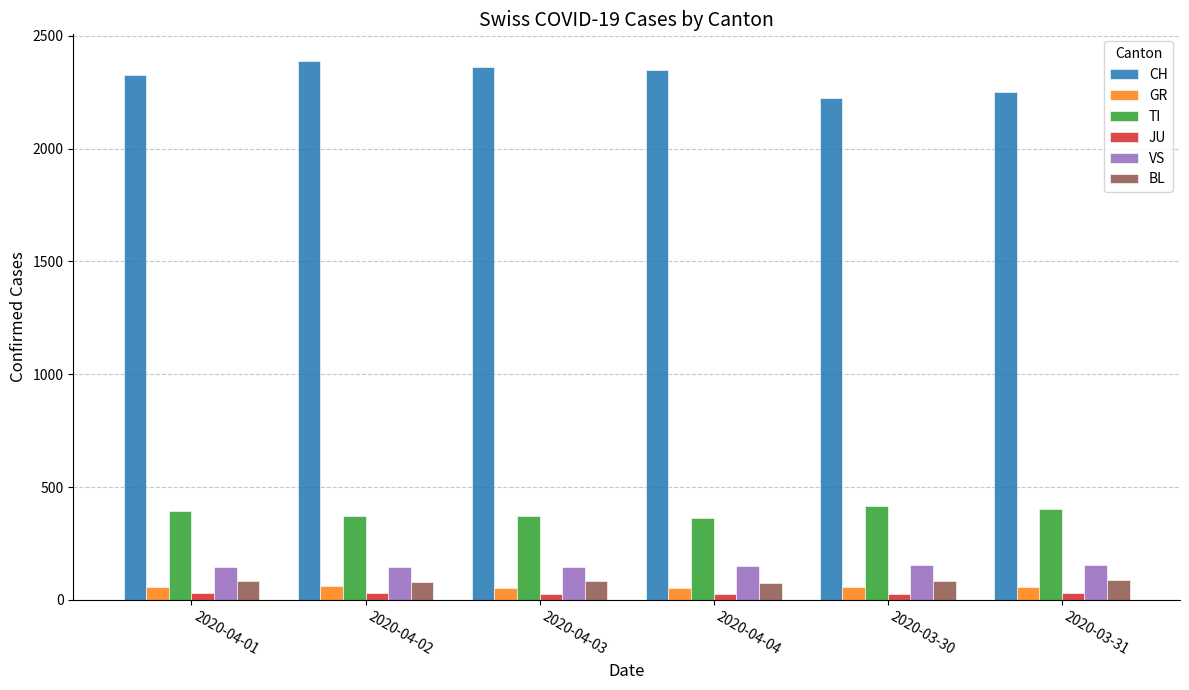

What is the maximum value shown in the chart?

2387